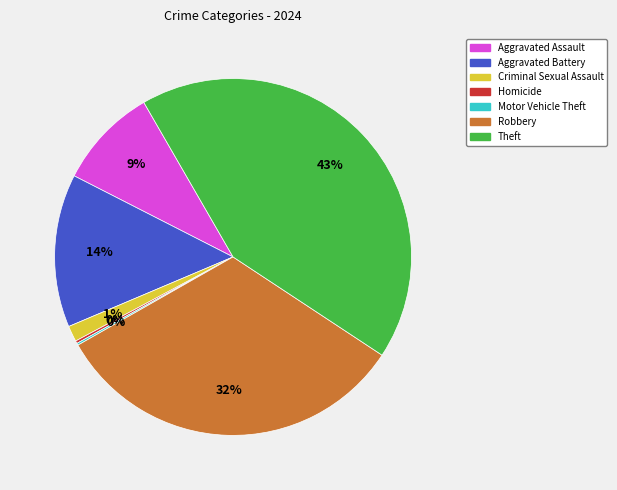

Is Theft the majority of the pie?

No